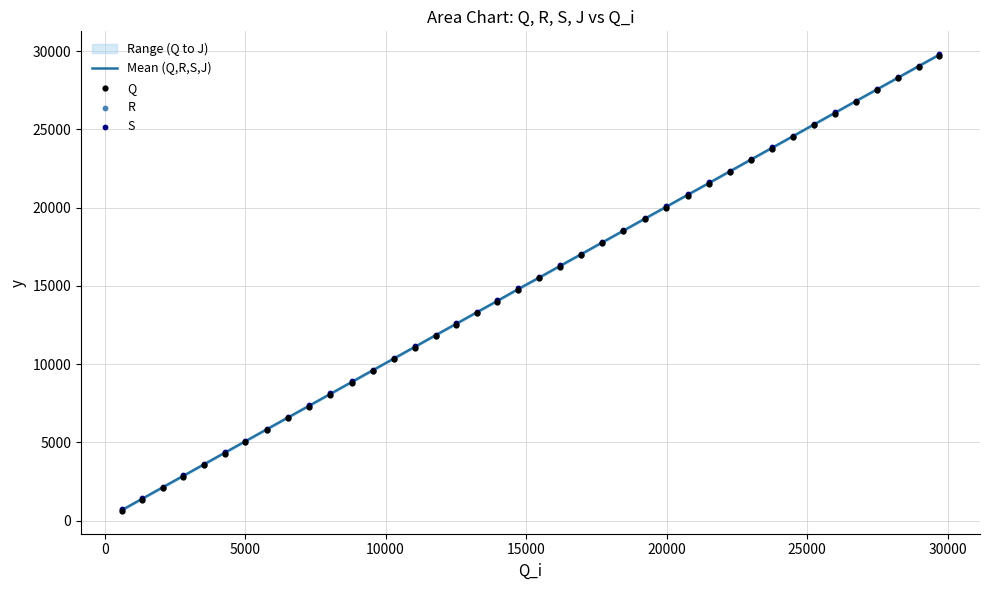

What is the minimum value for Mean (Q,R,S,J)?

675.5